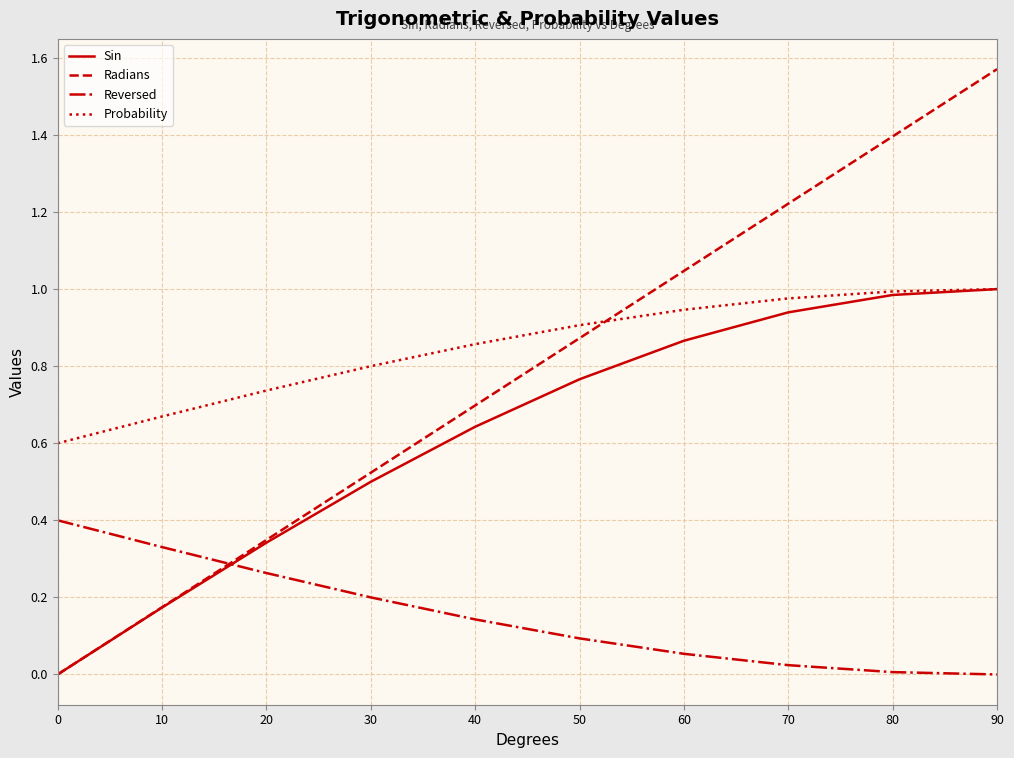

The value of Radians at 70 is 2.2. True or false?

False